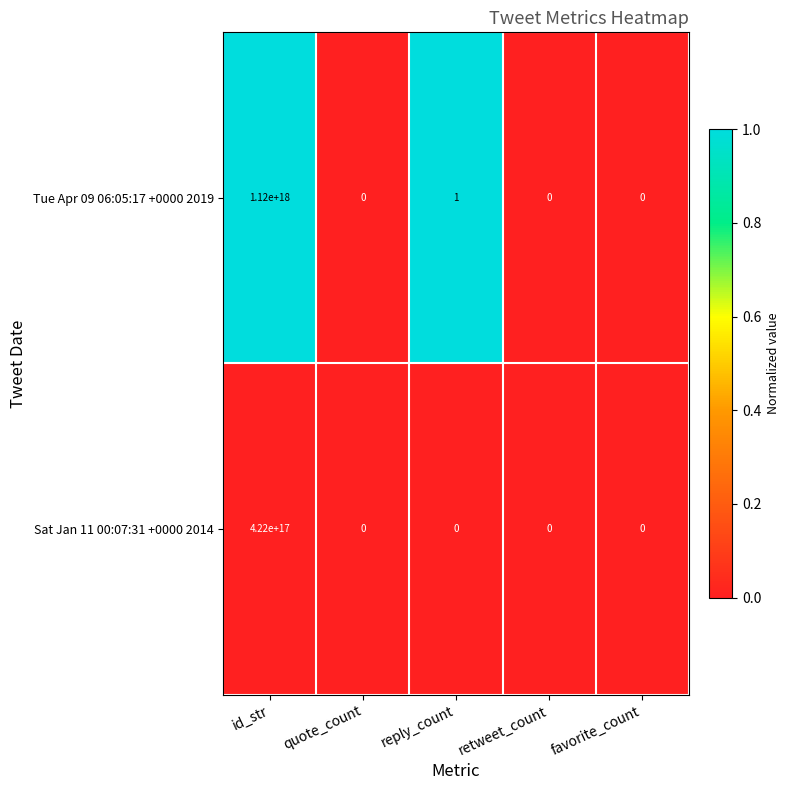

List the series in order of their peak value, lowest first.

Sat Jan 11 00:07:31 +0000 2014, Tue Apr 09 06:05:17 +0000 2019